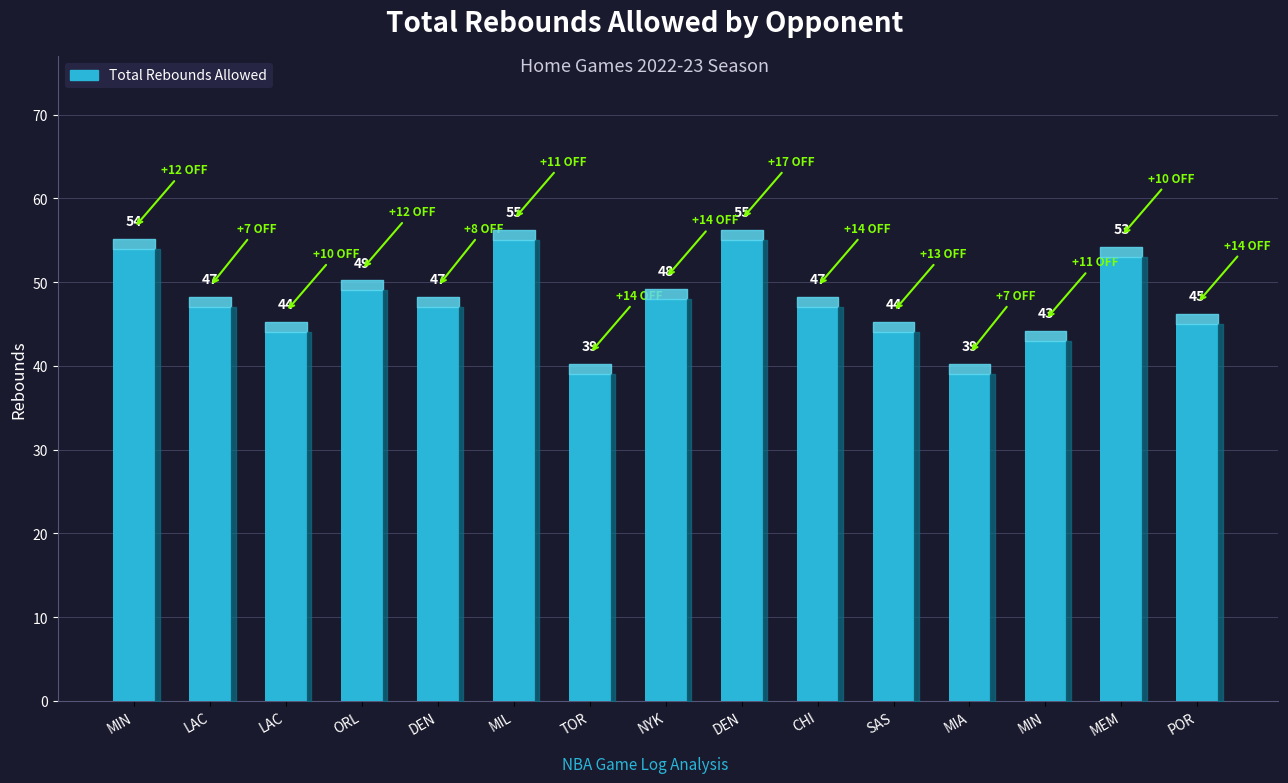

How many distinct data groups are displayed?

1